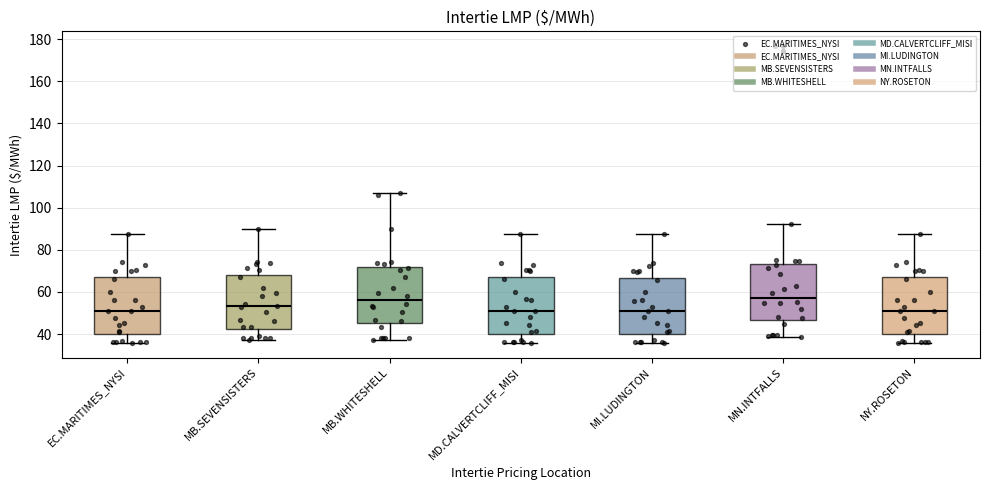

Reading left to right, read every box against the y-axis: the position of its median line, the range the box covers, and the ends of its whiskers. The values are not printed on the chart, so give them approximately, as read against the axis.

EC.MARITIMES_NYSI: median 50, box 40 to 68, whiskers 36 to 88
MB.SEVENSISTERS: median 54, box 42 to 68, whiskers 38 to 90
MB.WHITESHELL: median 56, box 46 to 72, whiskers 38 to 106
MD.CALVERTCLIFF_MISI: median 50, box 40 to 66, whiskers 36 to 88
MI.LUDINGTON: median 50, box 40 to 66, whiskers 36 to 88
MN.INTFALLS: median 58, box 46 to 74, whiskers 38 to 92
NY.ROSETON: median 50, box 40 to 68, whiskers 36 to 88